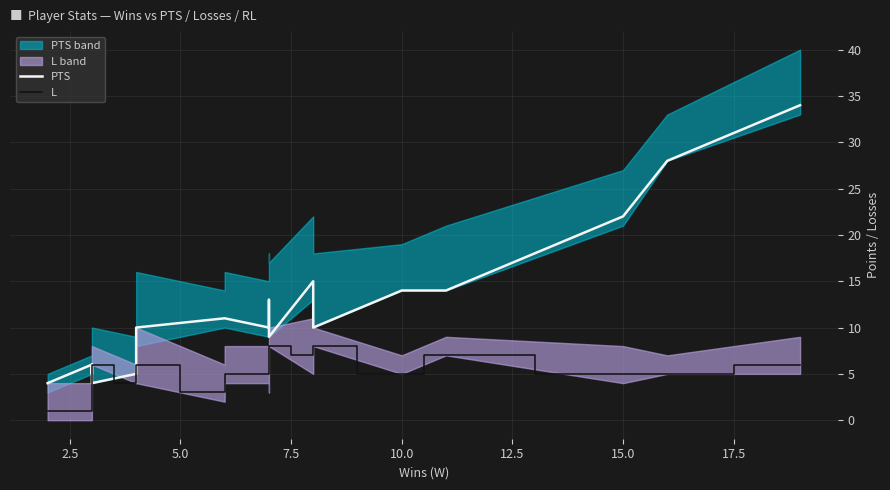

Reading left to right, what are all the values shown in this chart?

PTS: 4	6	5	6	4	5	5	10	11	11	10	13	9	15	10	14	14	22	28	34
L: 1	1	2	3	6	4	5	6	3	5	5	5	8	7	8	5	7	5	5	6